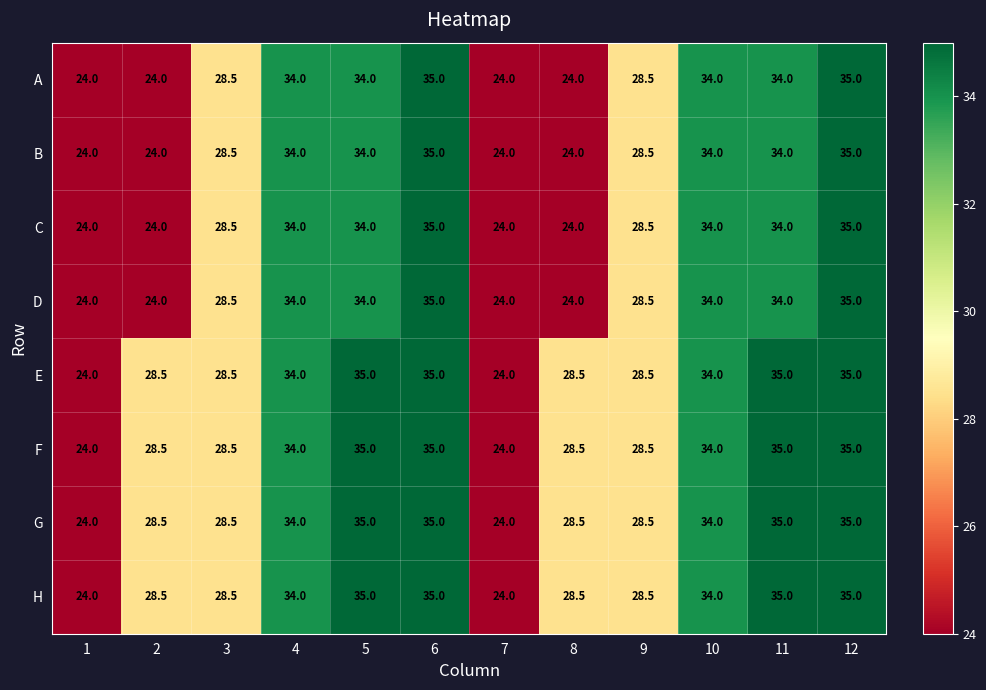

What is the spread (max minus min) of values at 11?

1.0